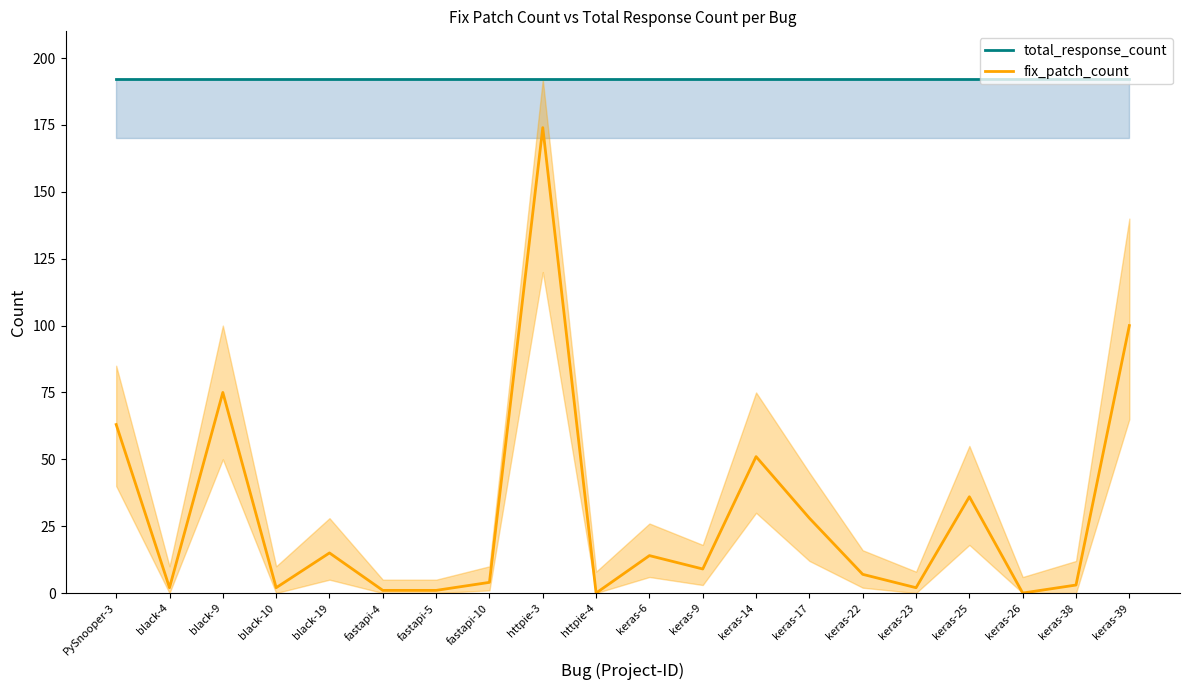

How many data points in fix_patch_count are less than 9?

10